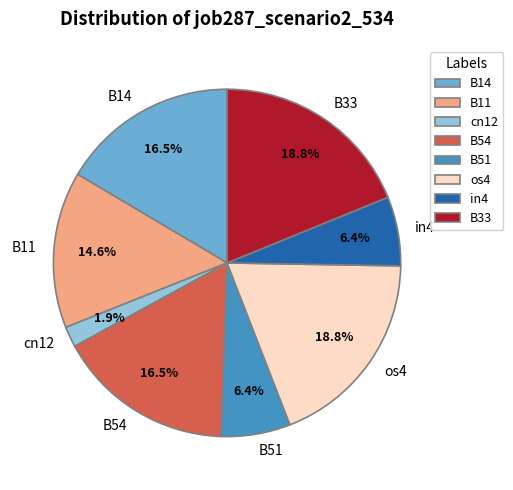

What is the smallest slice in the pie chart?

cn12